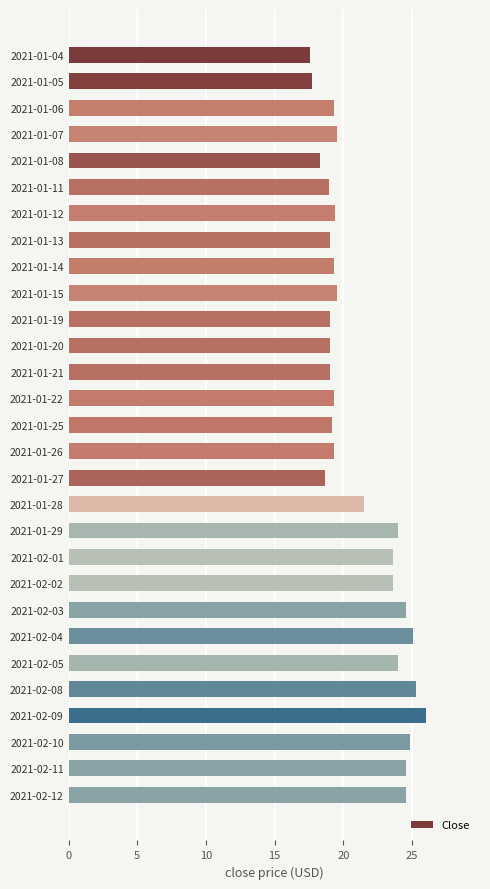

At which label is the value closest to 21?

2021-01-28